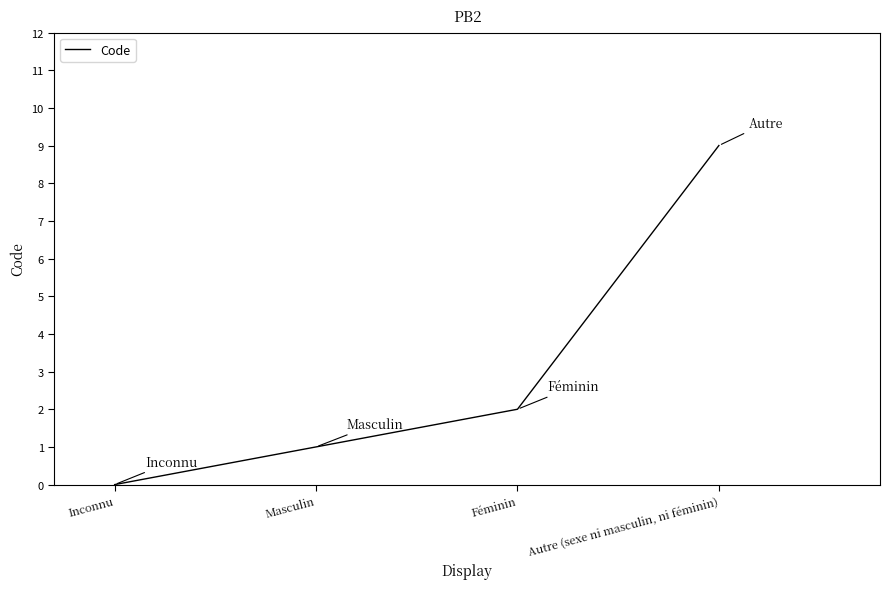

At which category does the chart reach its minimum across all series?

Inconnu